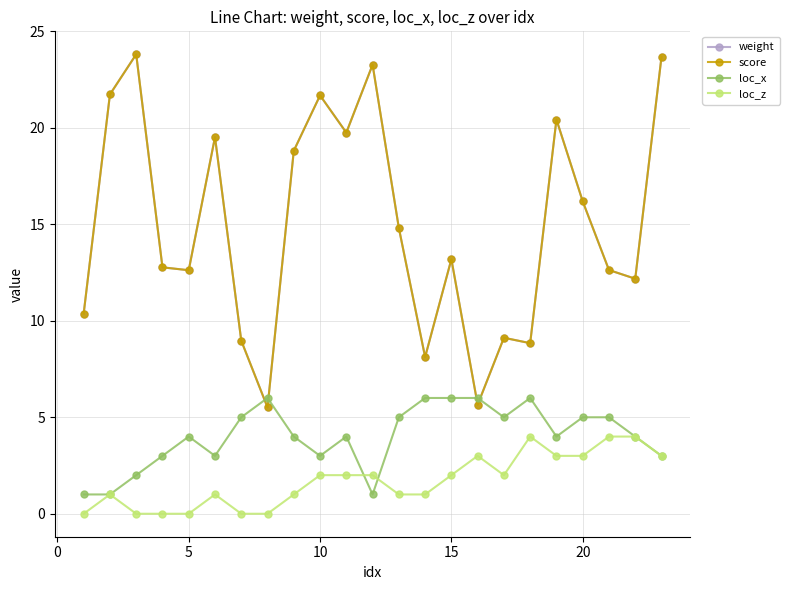

Is this an area chart (filled region under the line)?

No